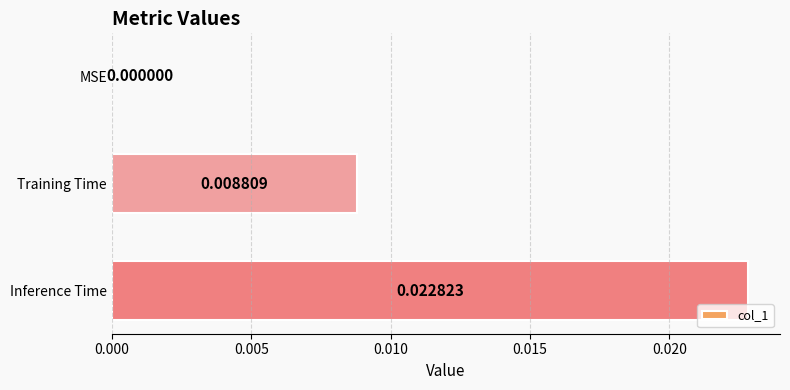

At which category does the chart reach its peak across all series?

Inference Time